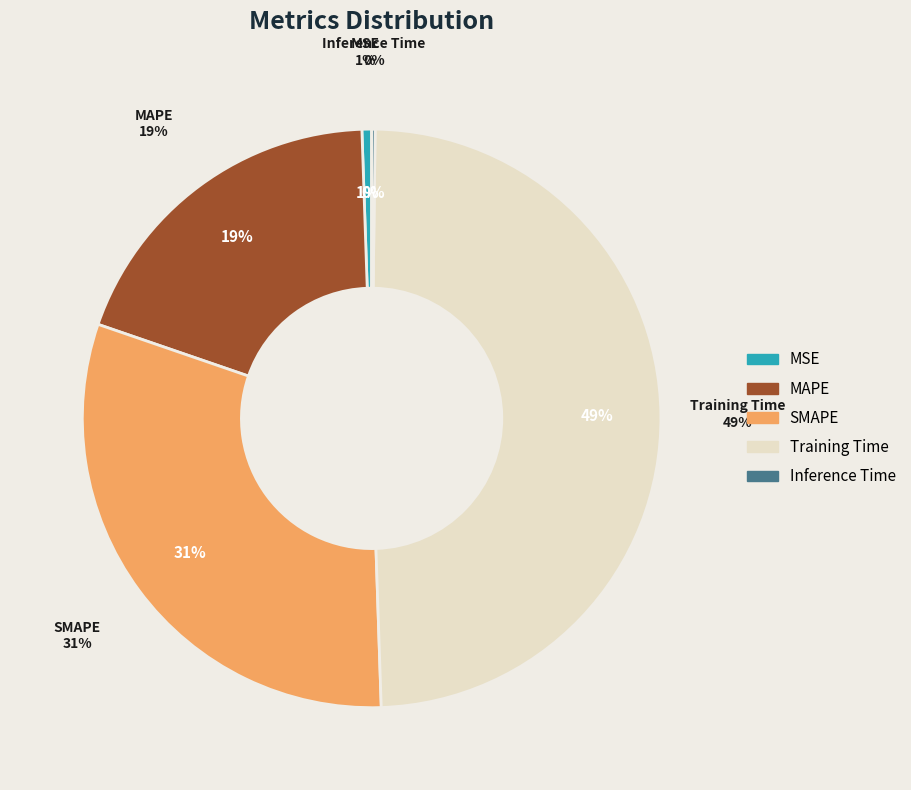

How many slices are in this pie chart?

5